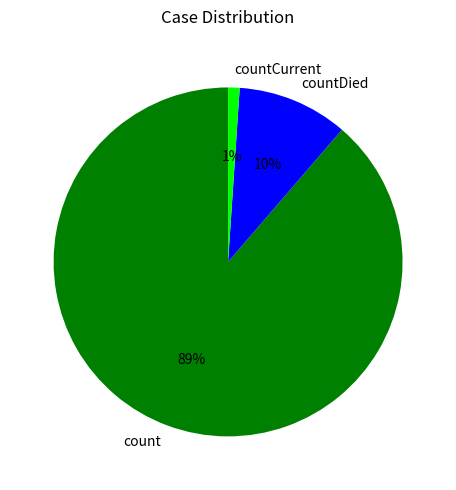

To the nearest percent, what is the difference between the largest and smallest slice percentages?

88%